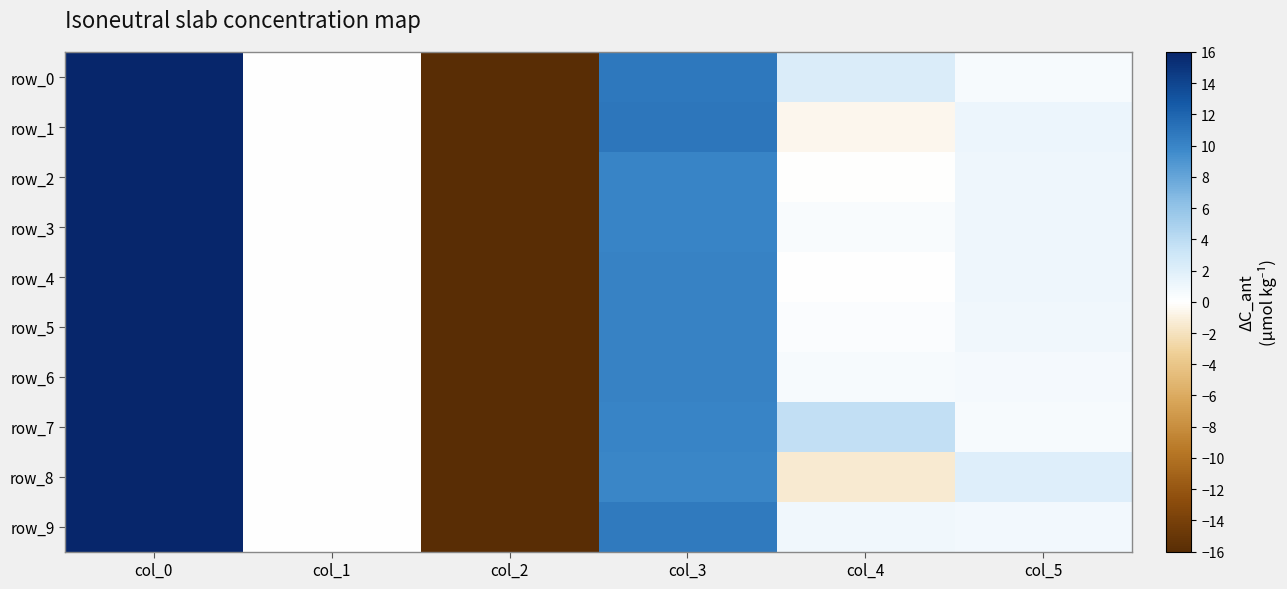

Between col_2 and col_5, which series saw the biggest shift?

row_8